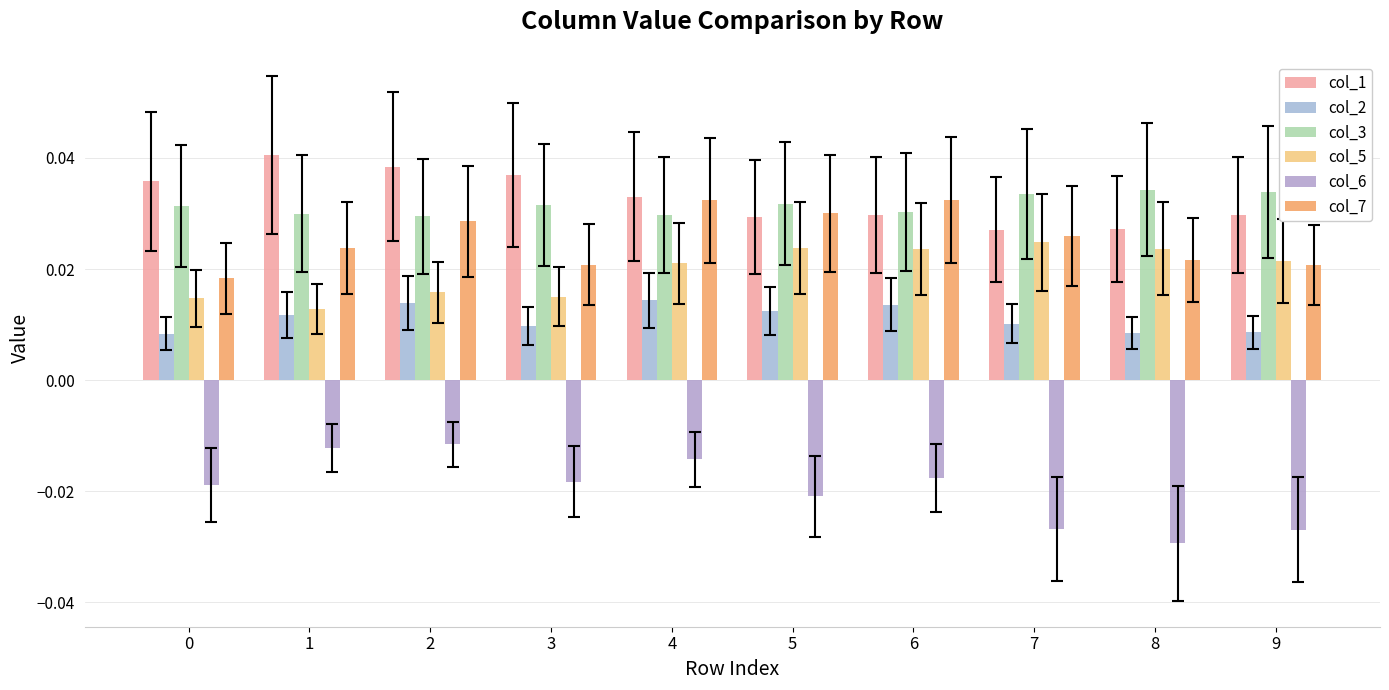

Which has a higher value, 2 or 3?

2